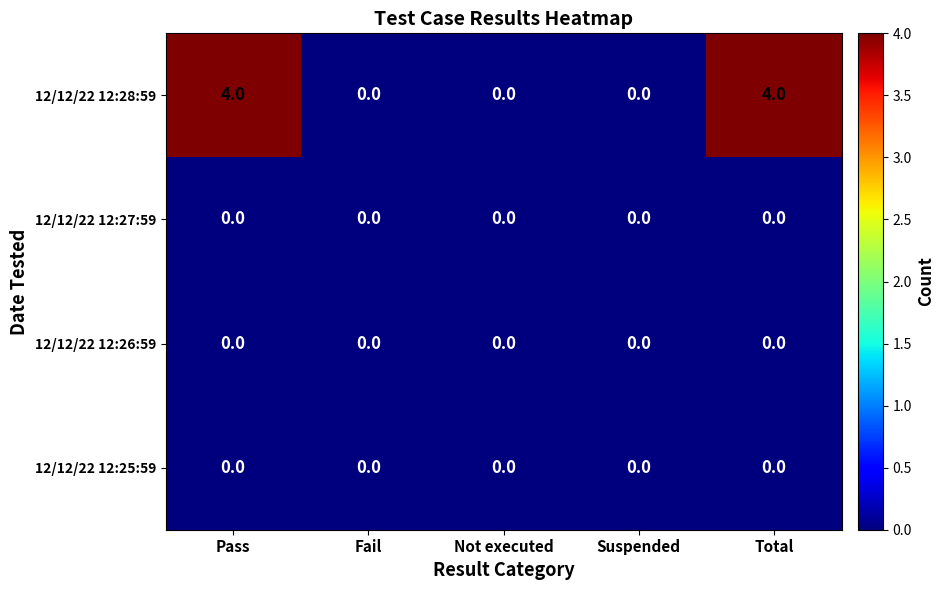

Is it true that 12/12/22 12:25:59 equals 0 at Fail?

True